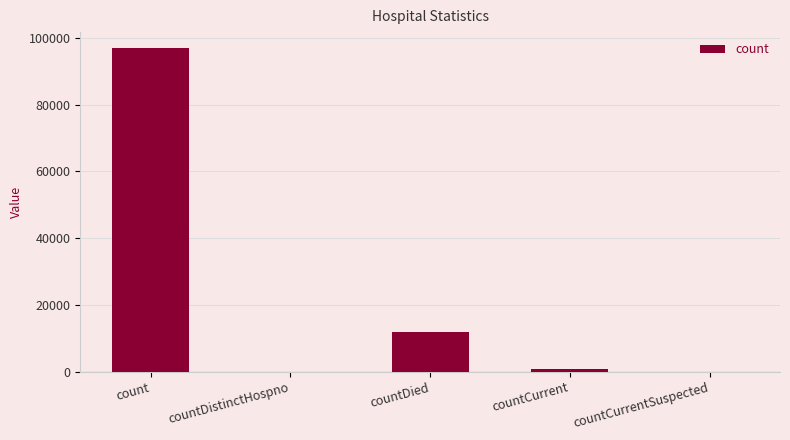

Which has a higher value, count or countDied?

count